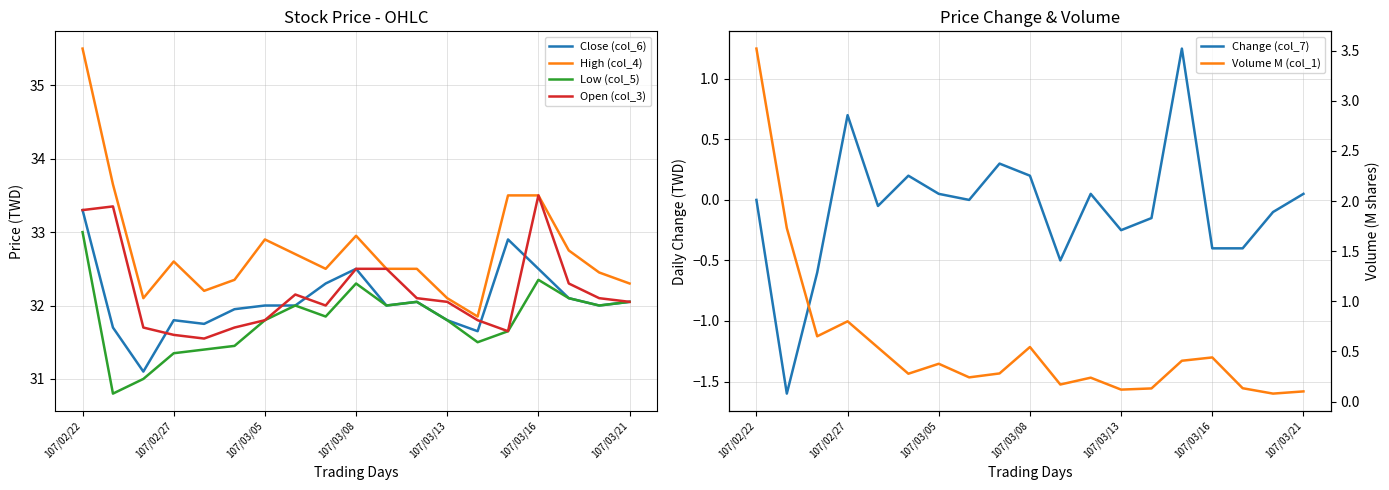

Which series has the largest total across all categories?

High (col_4)